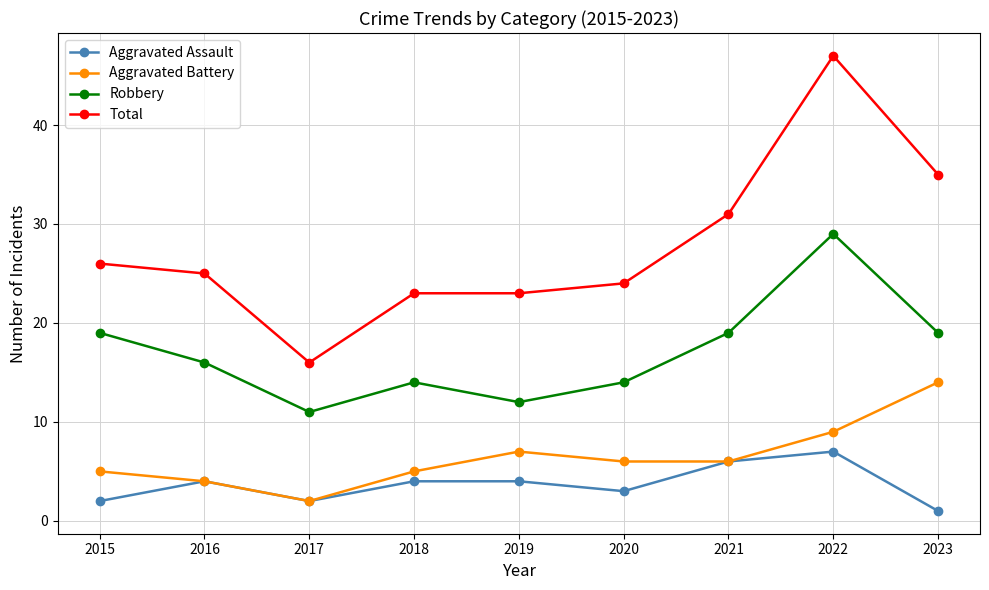

Is it true that Total equals 39 at 2018?

False